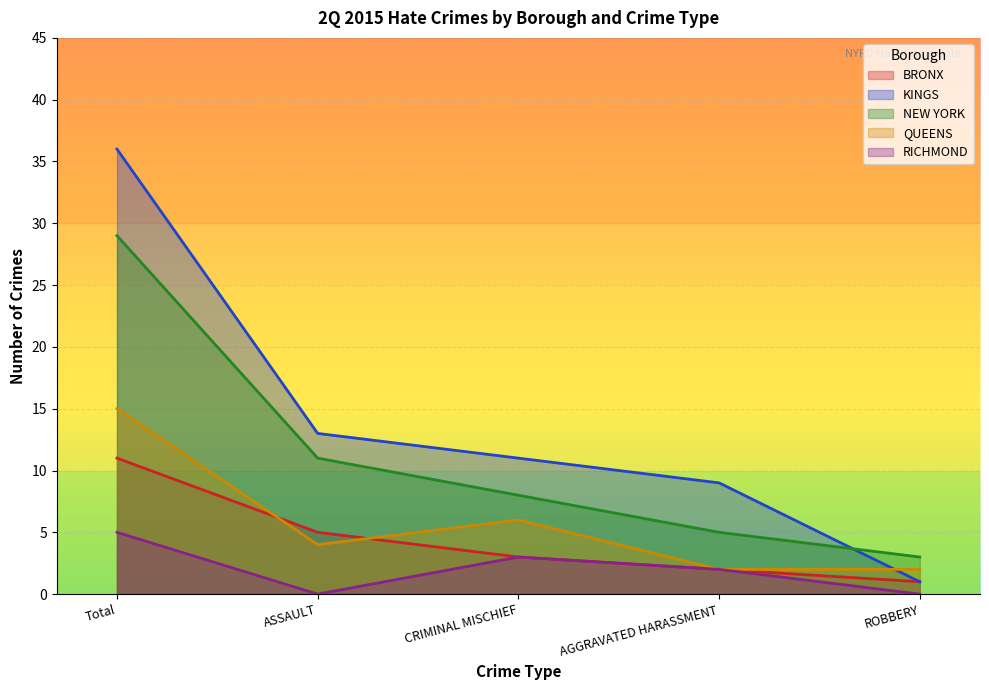

How many series are shown in this chart?

5